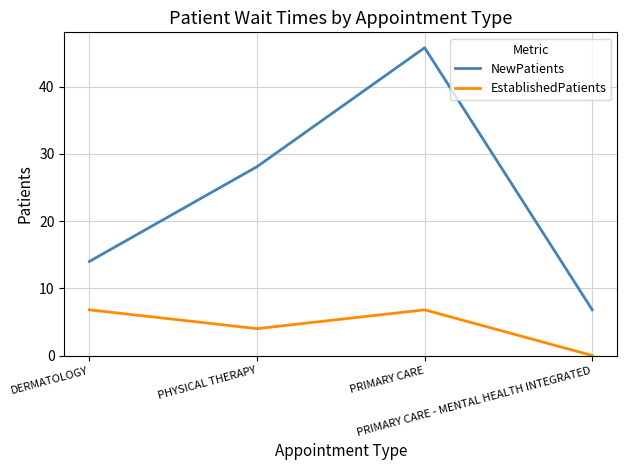

What value does the EstablishedPatients series have at PRIMARY CARE?

6.8